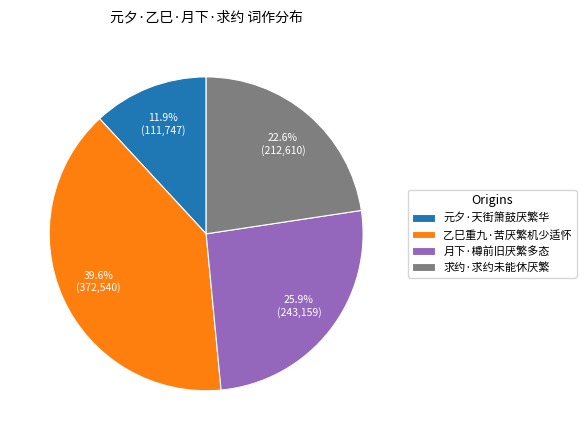

Does 月下·樽前旧厌繁多态 represent more than half of the total?

No